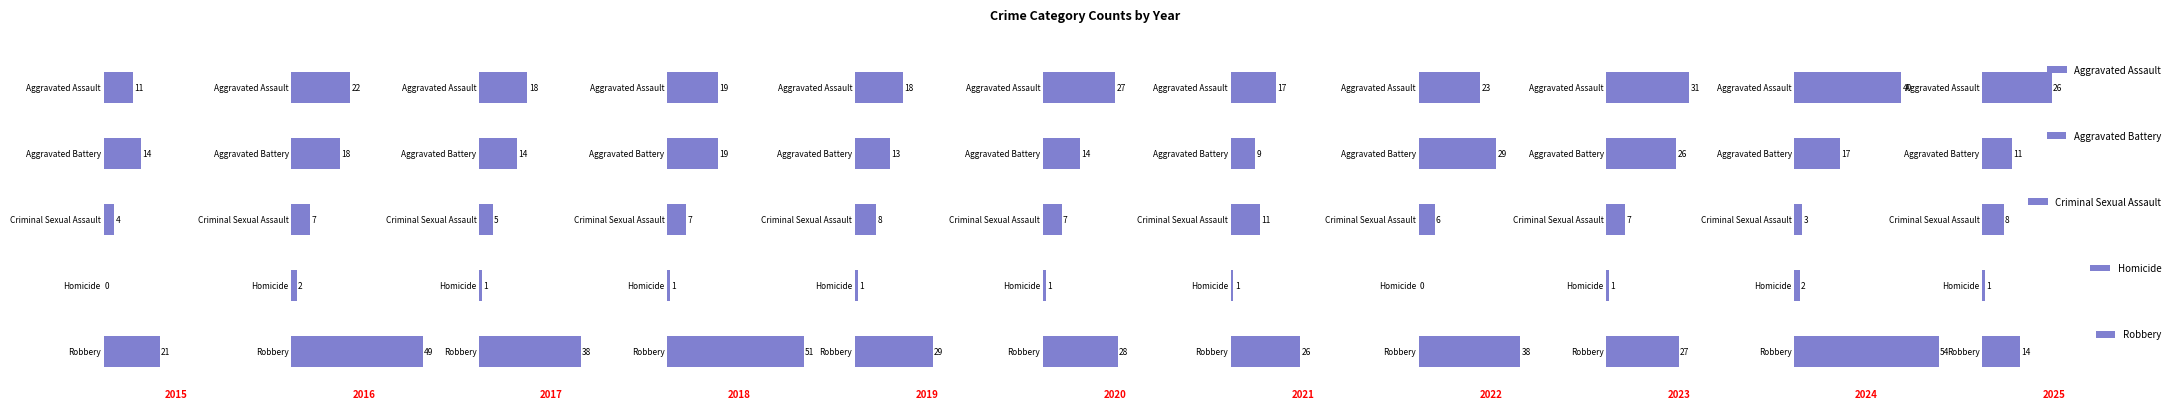

What is the difference between the highest and lowest values at 400?

27